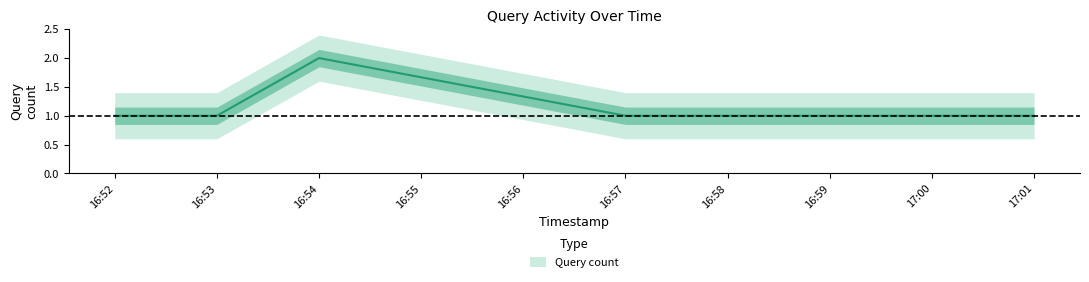

Count the number of categories in the chart.

6